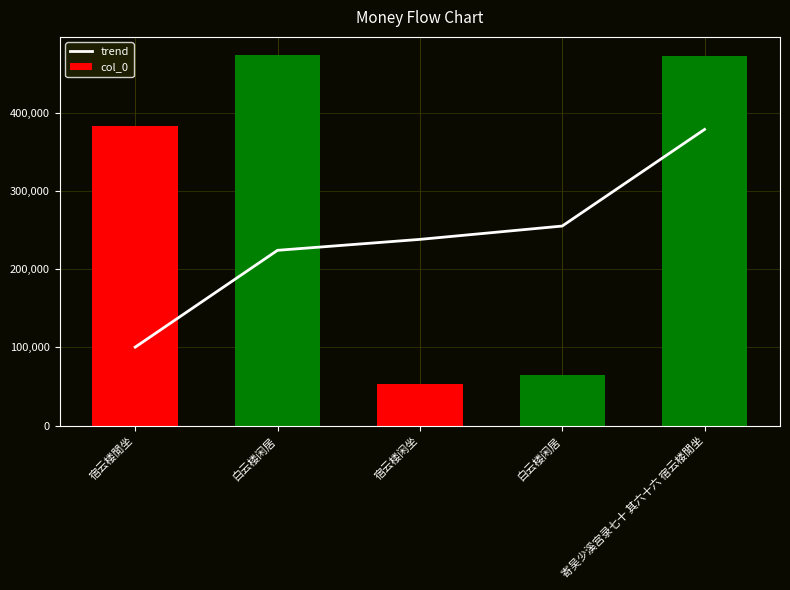

Is the value of trend at 寄吴少溪宫录七十 其六十六 宿云楼閒坐 greater than the value of col_0 at 白云楼闲居?

No